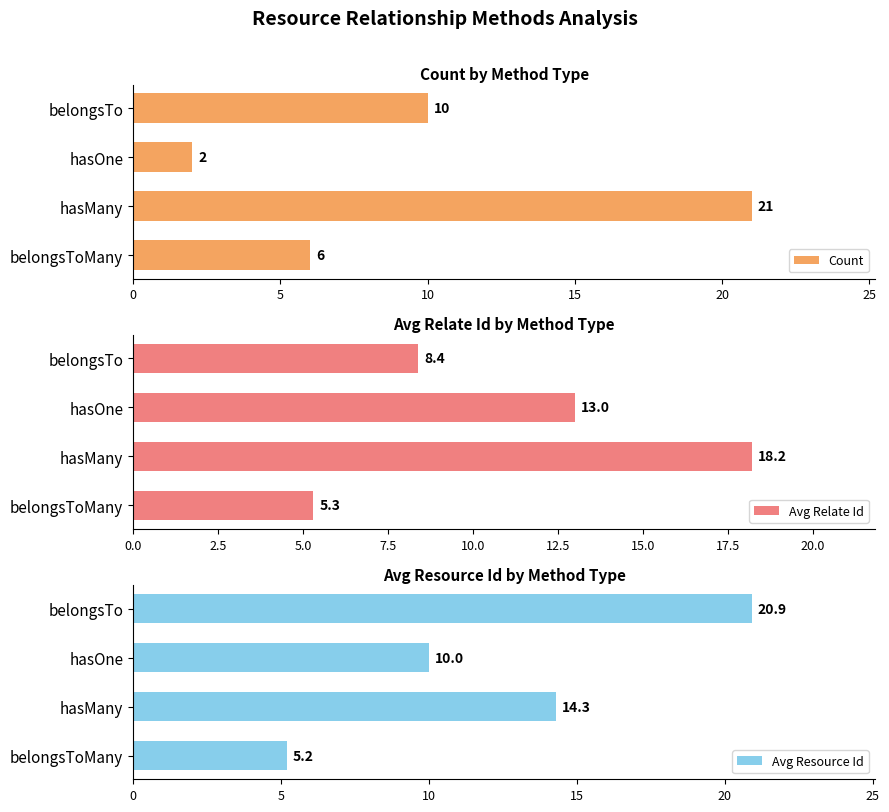

True or false: Count has a value of 35.2 at hasMany.

False